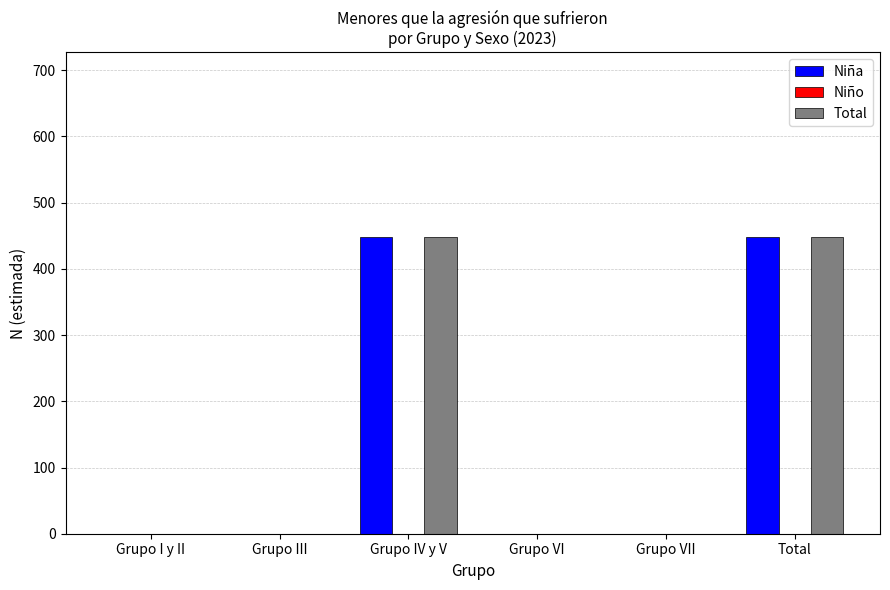

True or false: Niña has a value of 0 at Grupo VI.

True